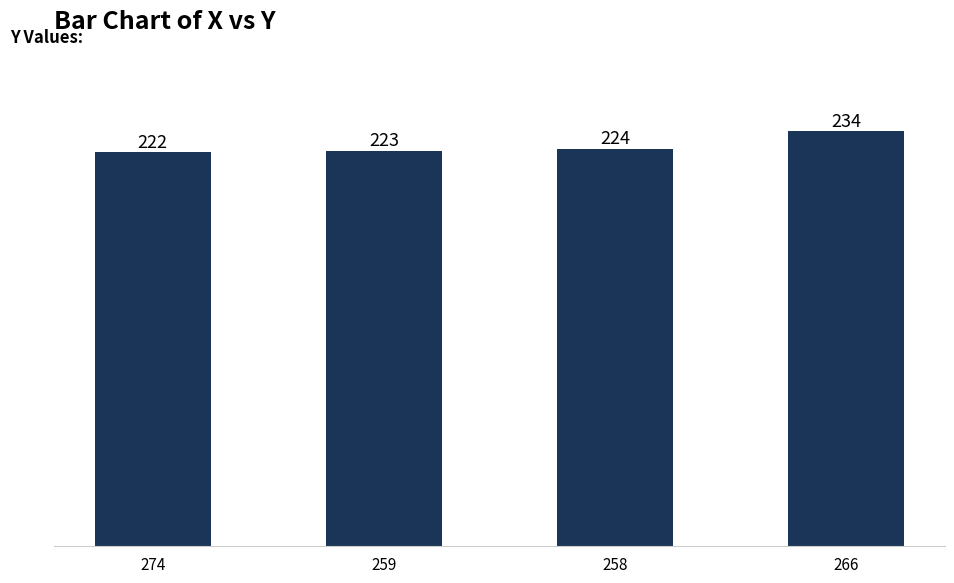

Is it true that the value at 274 is 222?

True